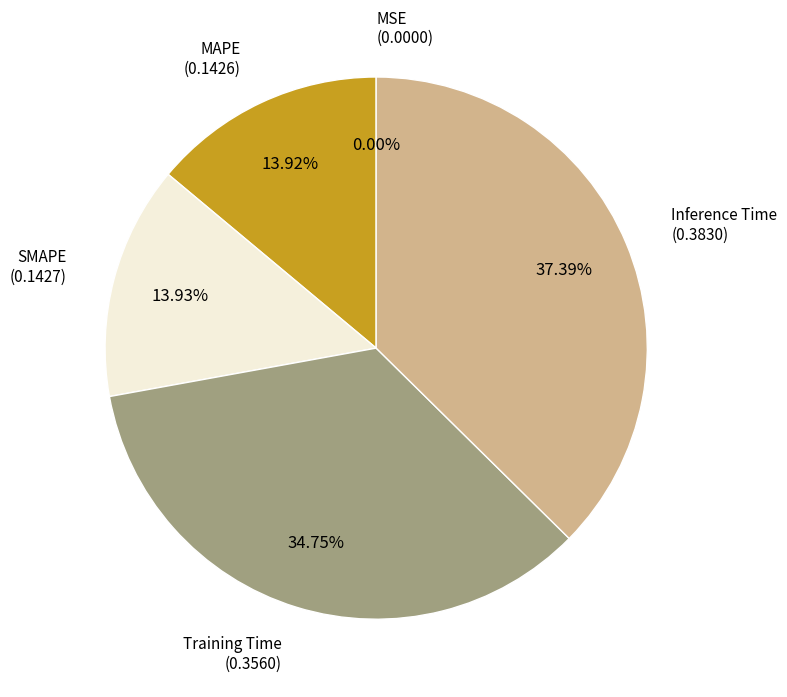

Is there a majority slice in this chart?

No